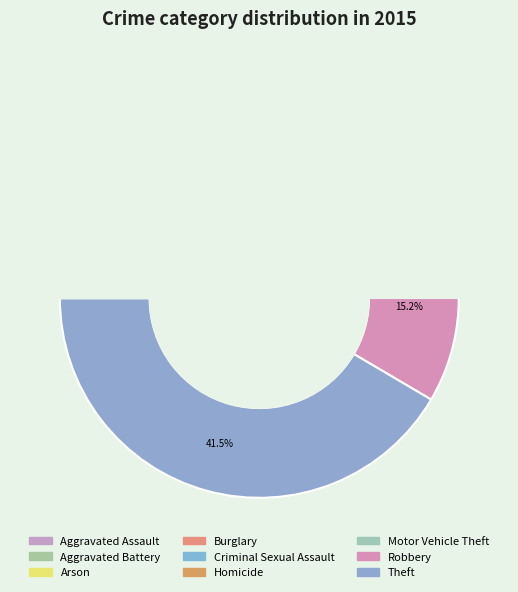

How many slices are in this pie chart?

9